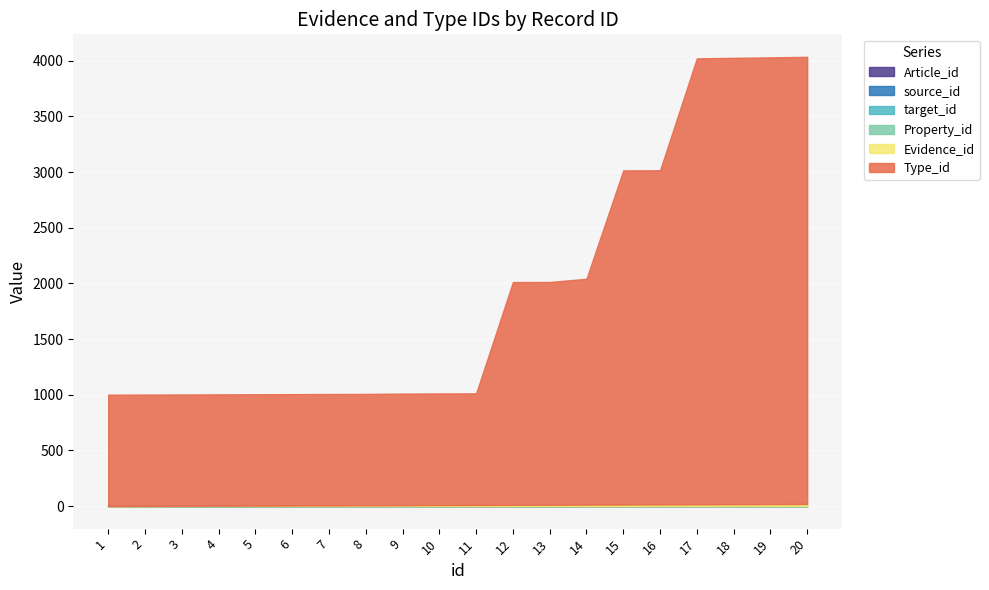

How many series are shown in this chart?

6